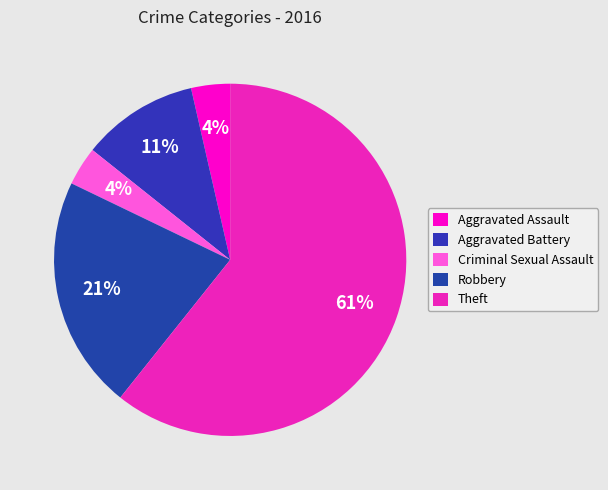

Approximately how many times larger is the value at Aggravated Battery compared to Aggravated Assault?

3.0